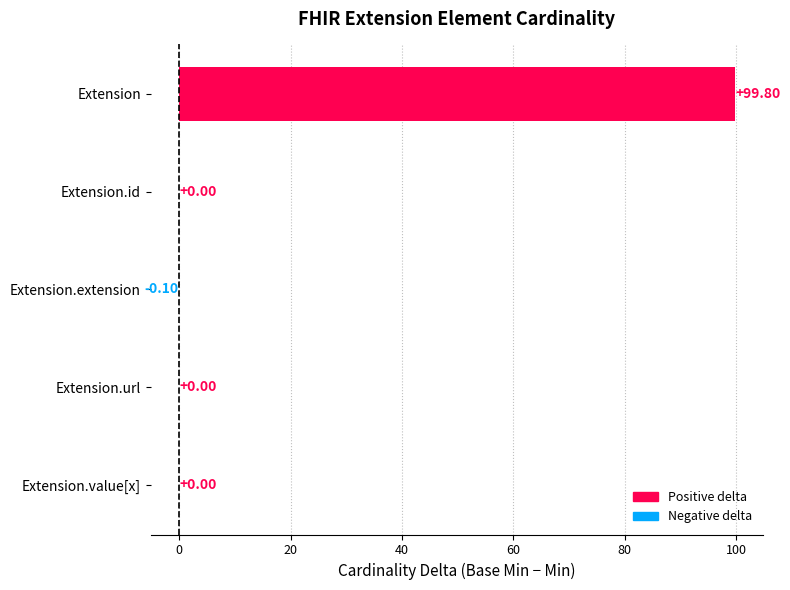

What is the change in value from Extension.id to Extension?

+99.8